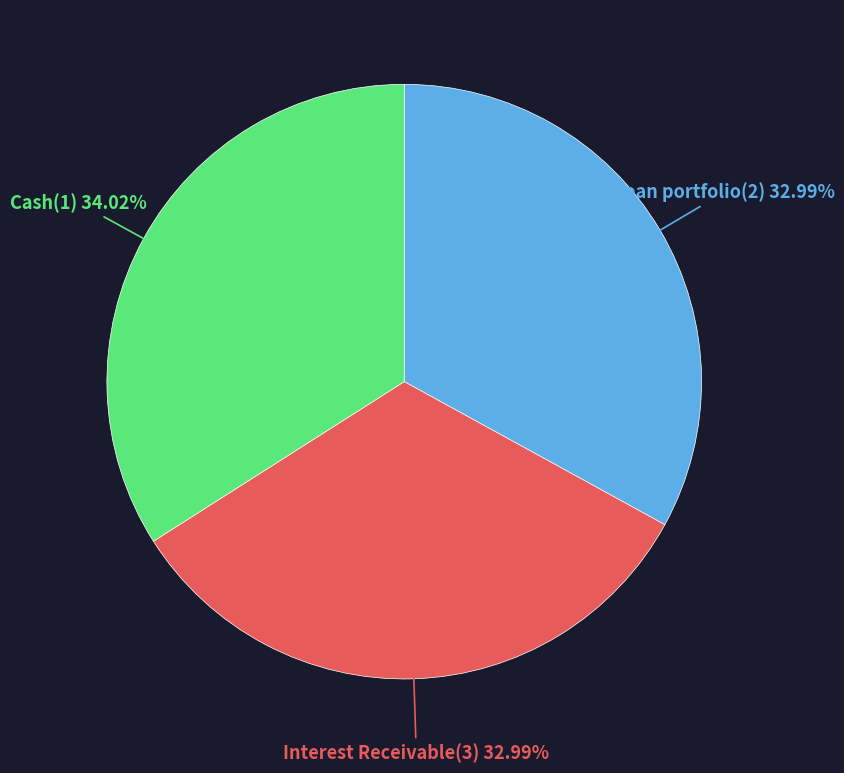

Combined, what portion of the pie is Interest Receivable(3) and Cash(1)?

67.0%